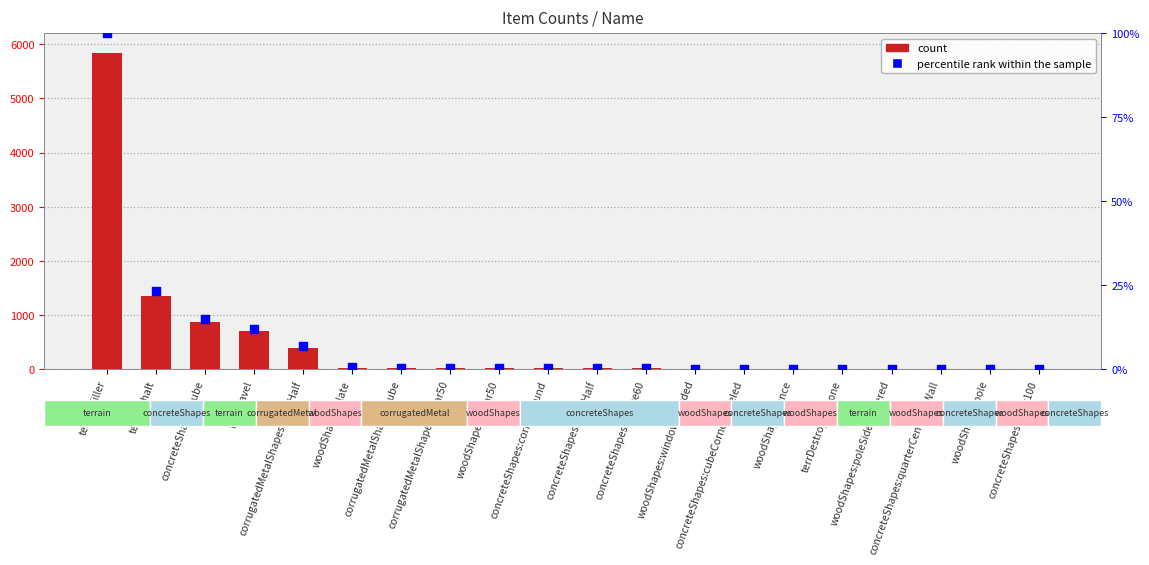

Which series contains the highest Y value?

count